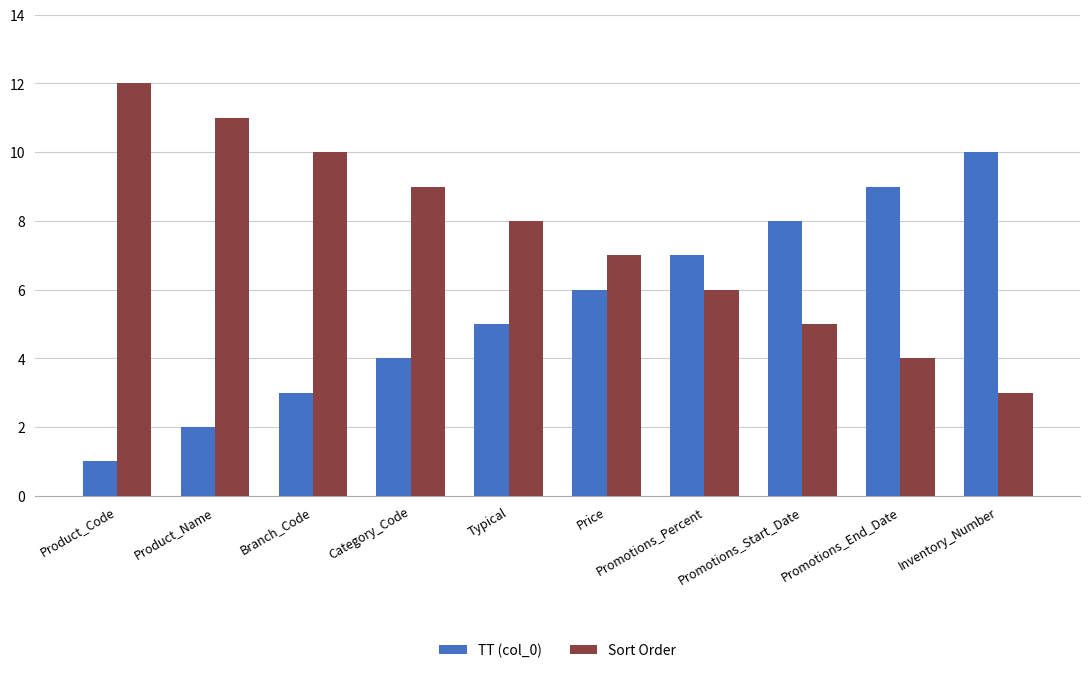

Rank the categories by TT (col_0) value from highest to lowest.

Inventory_Number, Promotions_End_Date, Promotions_Start_Date, Promotions_Percent, Price, Typical, Category_Code, Branch_Code, Product_Name, Product_Code